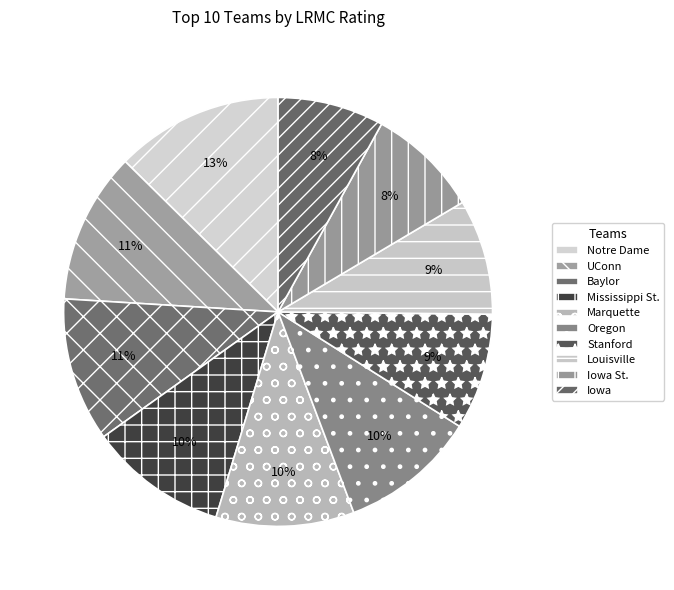

Is it true that Iowa is 16% of the pie?

False